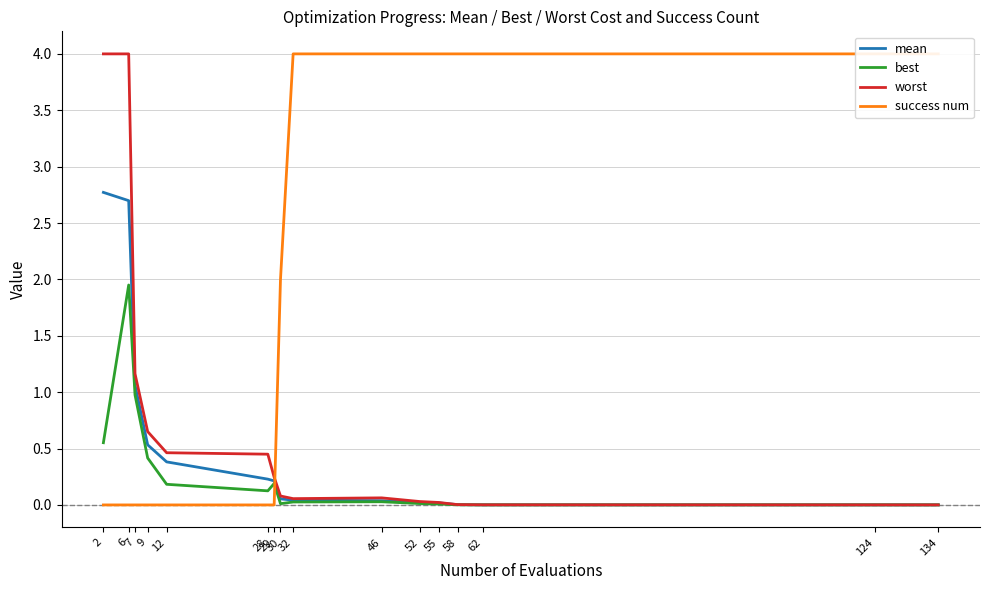

True or false: best and mean intersect in this chart.

False